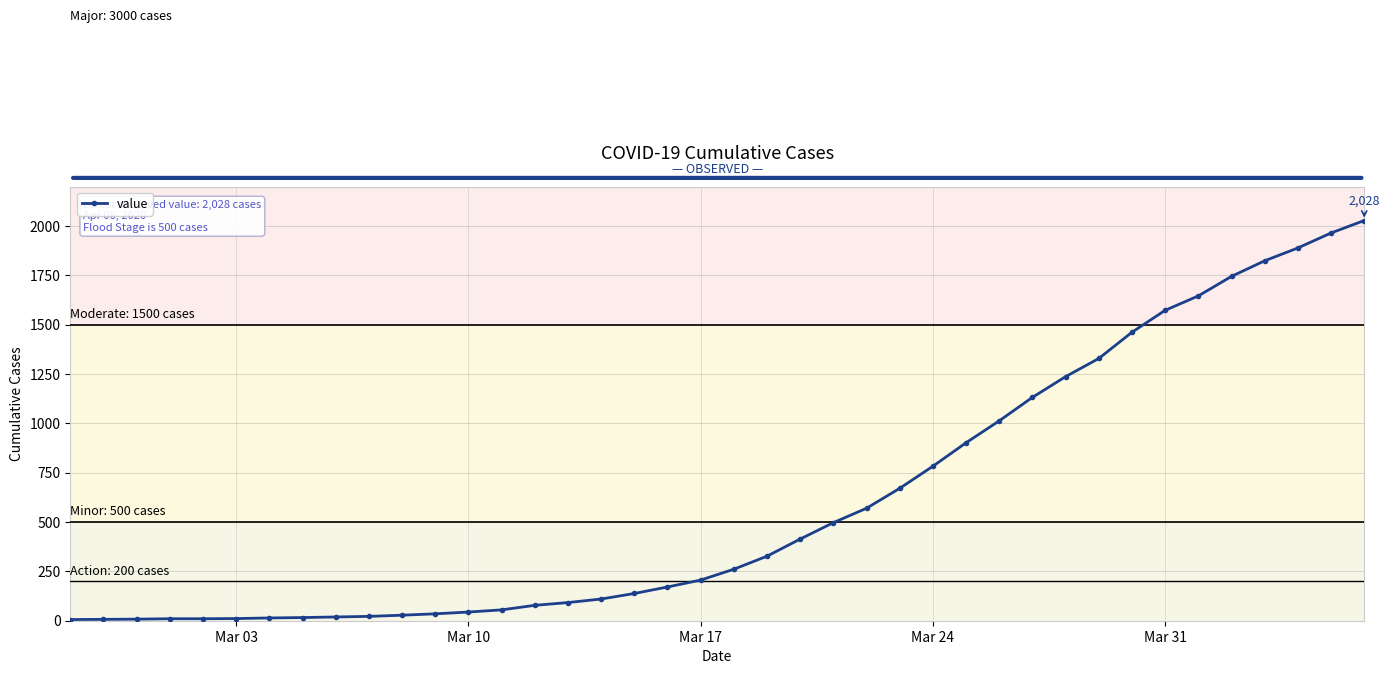

What is the maximum value shown in the chart?

2028